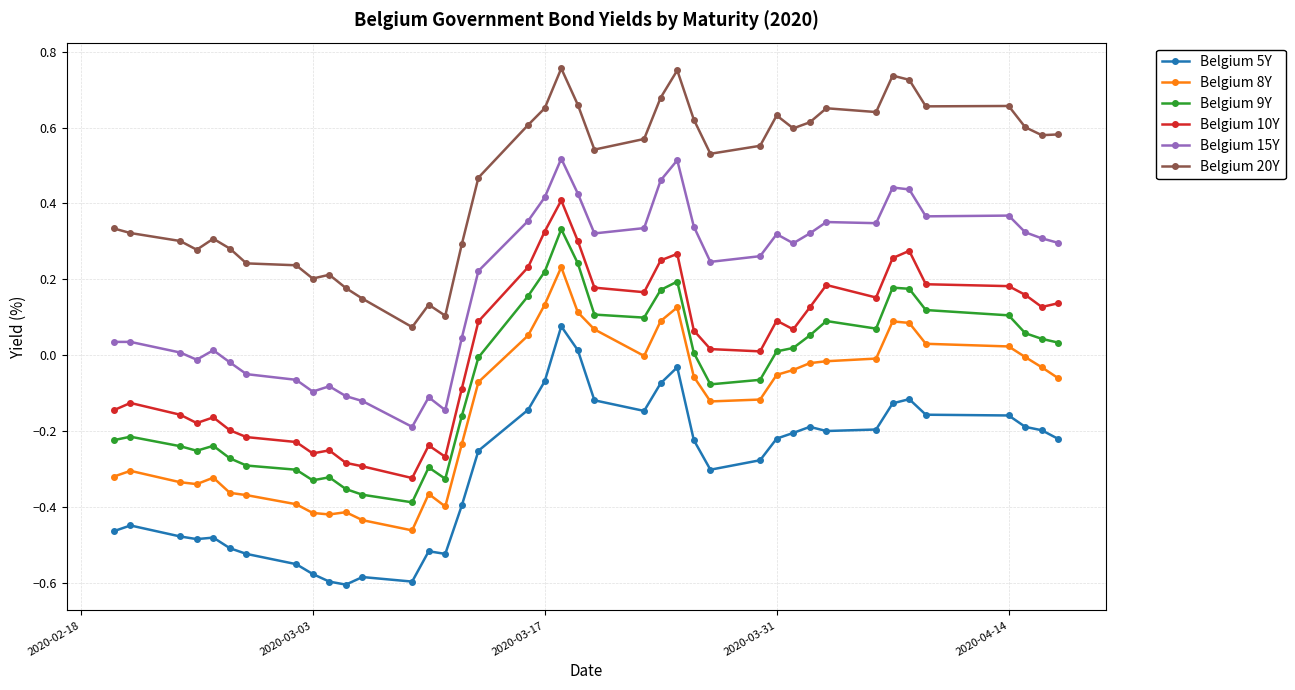

What is the sum of all Belgium 15Y values?

7.7